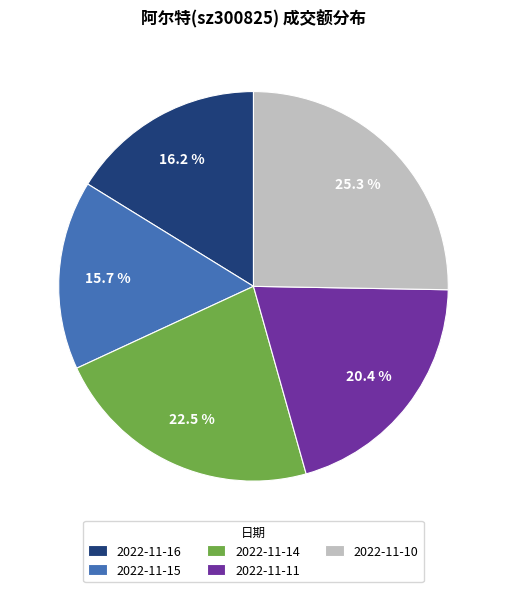

To the nearest percent, what is the combined percentage of 2022-11-16 and 2022-11-15?

32%